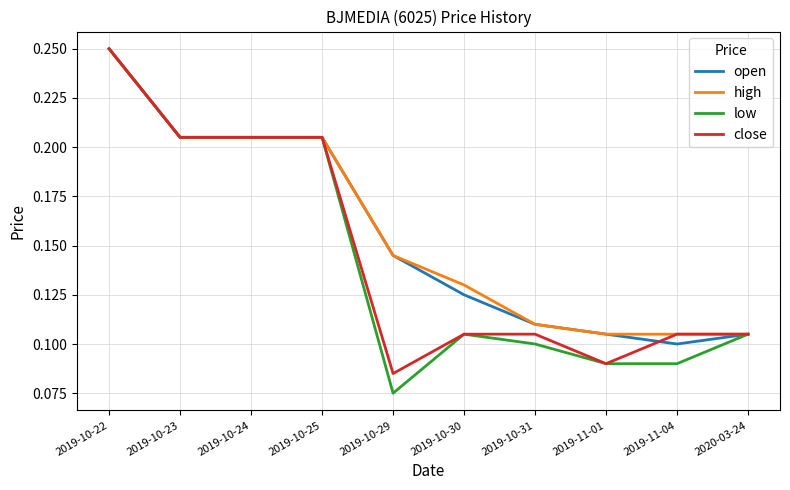

At which label is low closest to 0?

2019-10-29